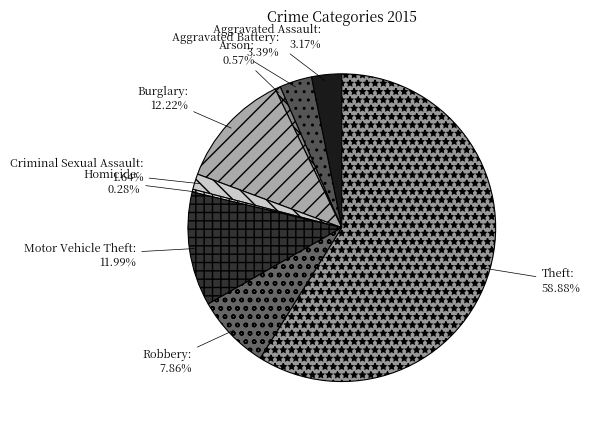

To the nearest percent, what portion does Aggravated Battery represent?

3%